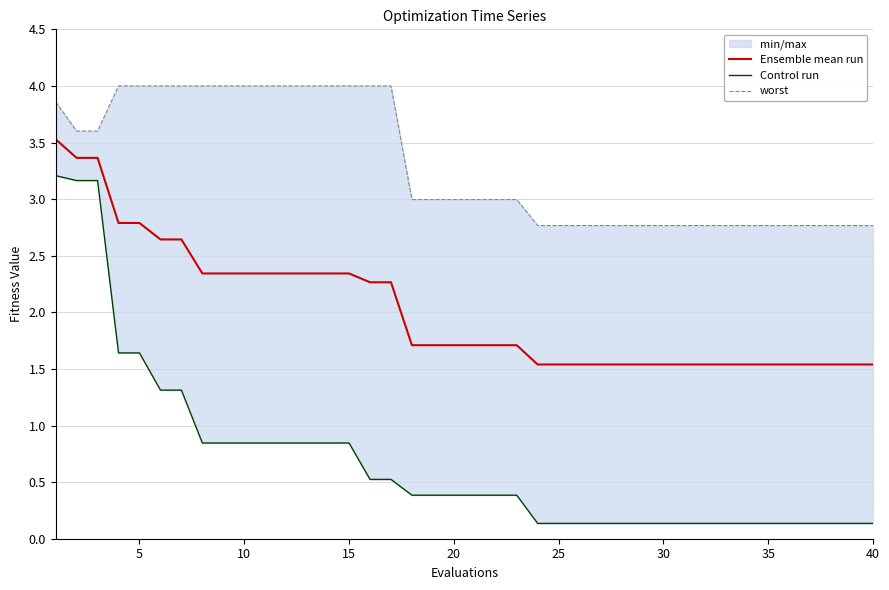

The value of Ensemble mean run at 30 is 2.6. True or false?

False